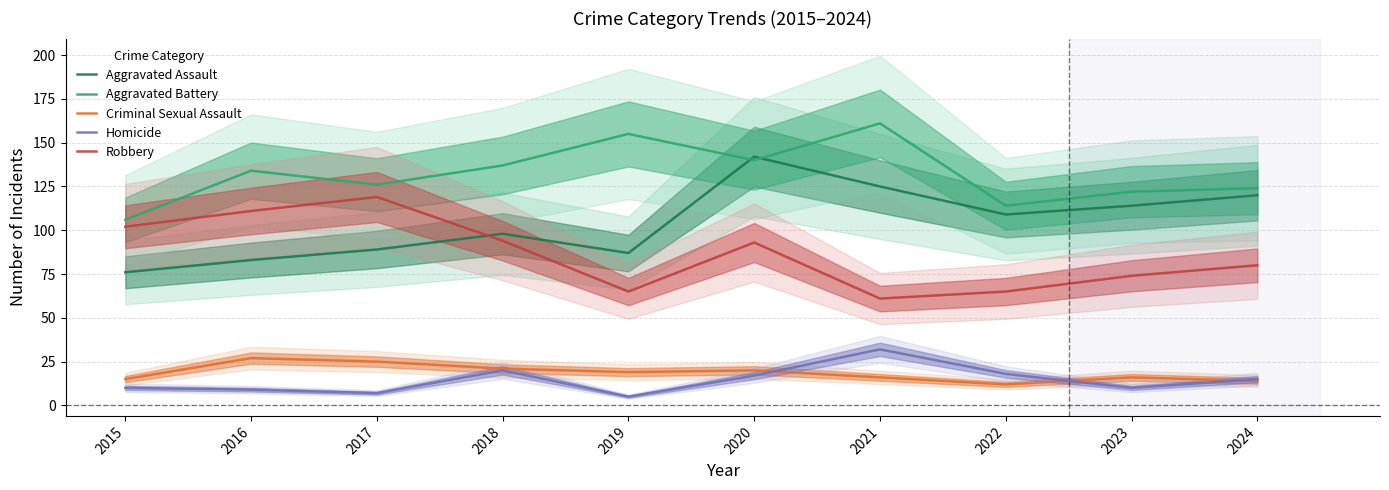

At which category does Aggravated Battery reach its first local peak?

2016